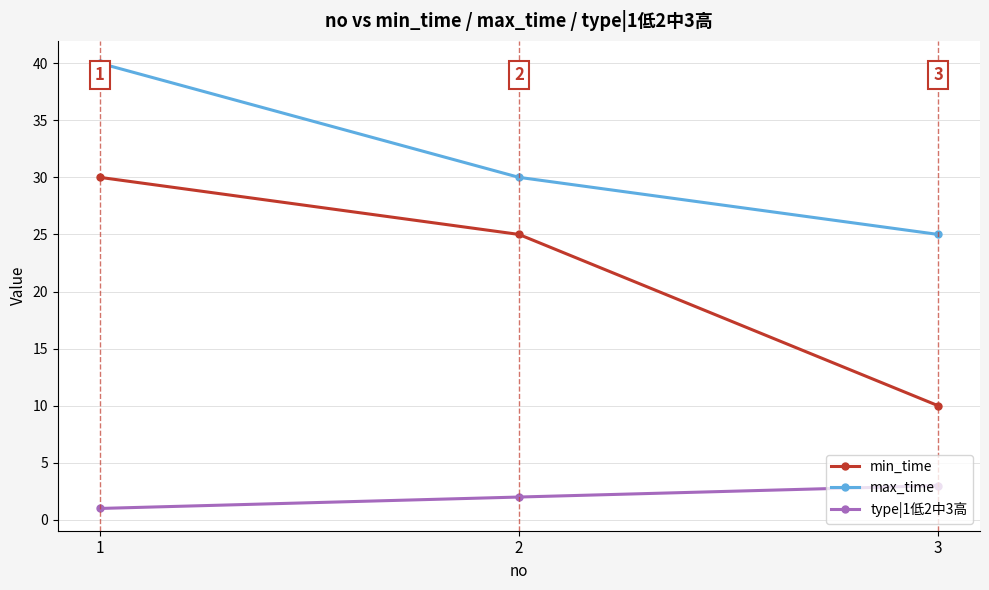

Rank the series at 2 from lowest to highest value.

type|1低2中3高, min_time, max_time